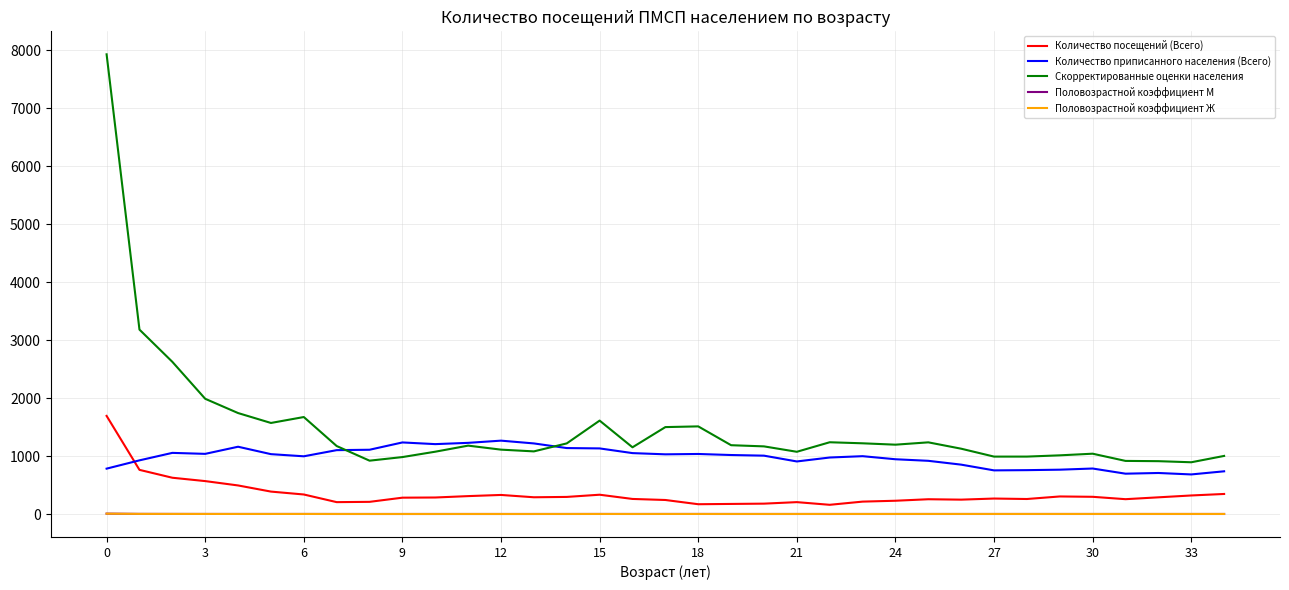

Which series ends up on top after the final intersection of Количество приписанного населения (Всего) and Скорректированные оценки населения?

Скорректированные оценки населения